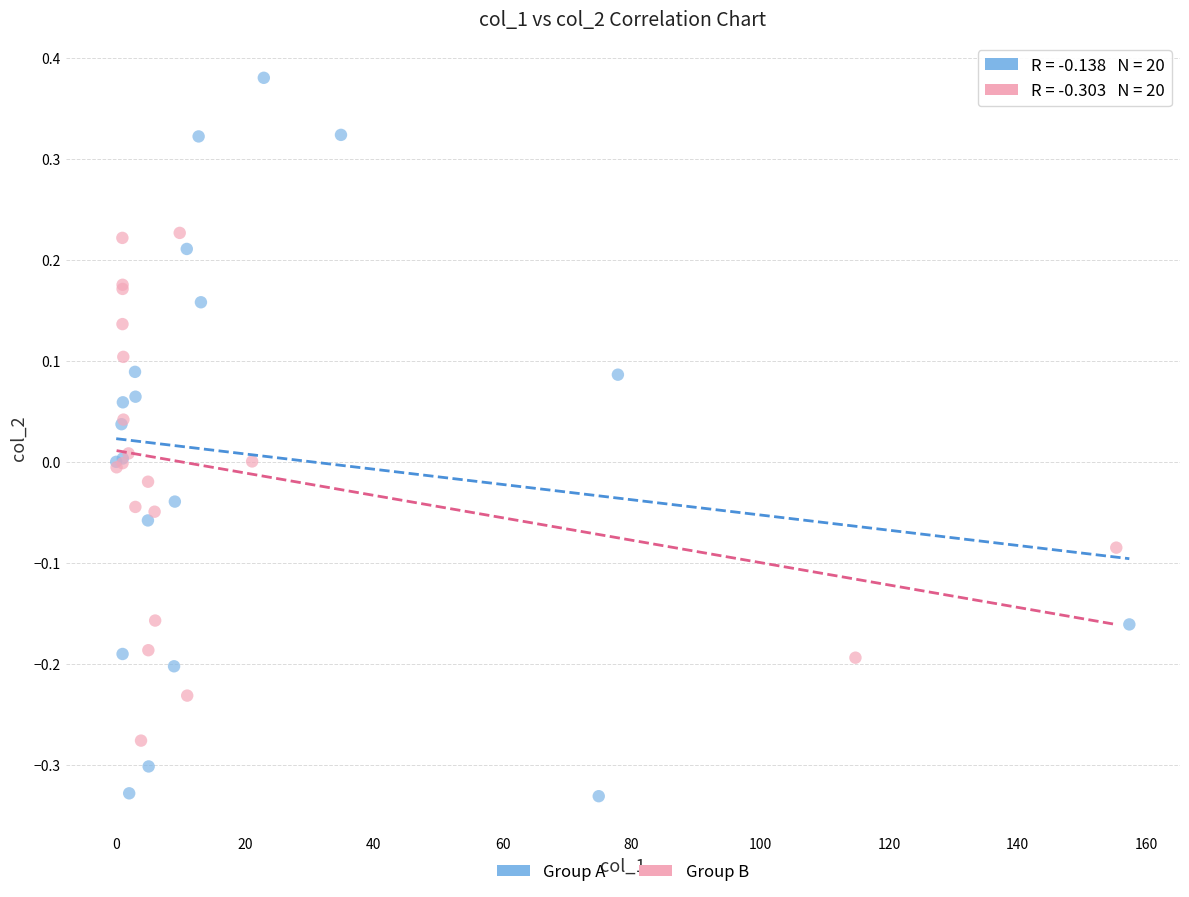

Which series has the widest spread of Y values?

Group A